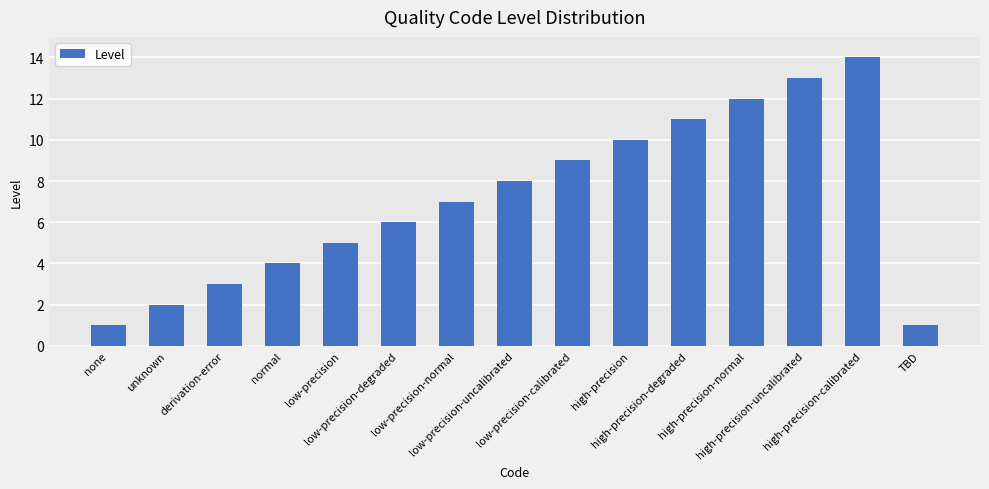

What is the difference between the maximum and minimum values?

13